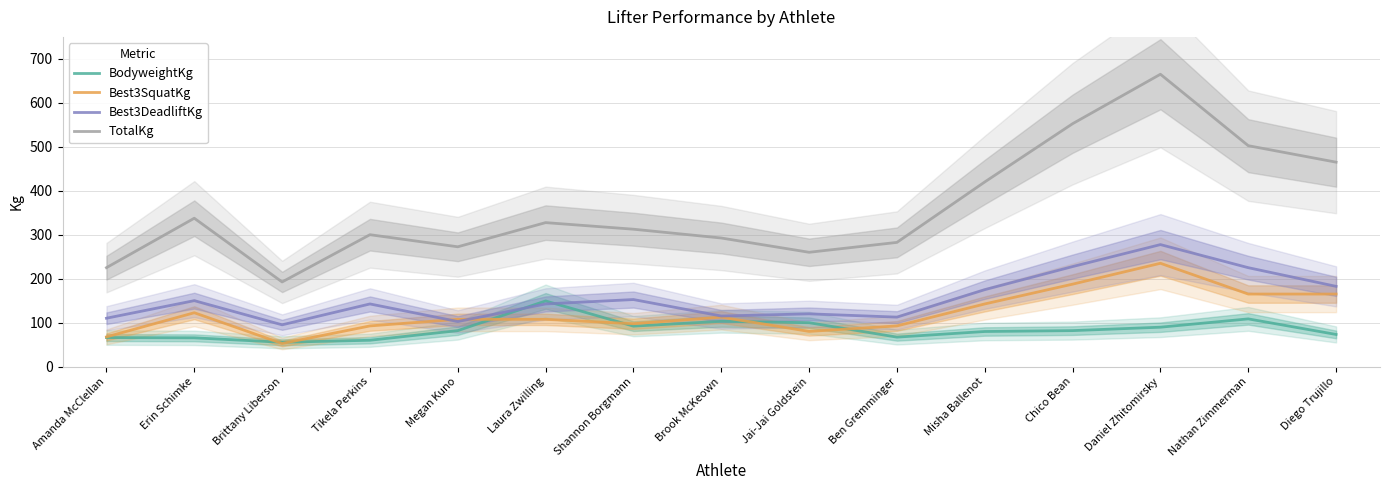

At which label is Best3SquatKg closest to 143?

Misha Ballenot